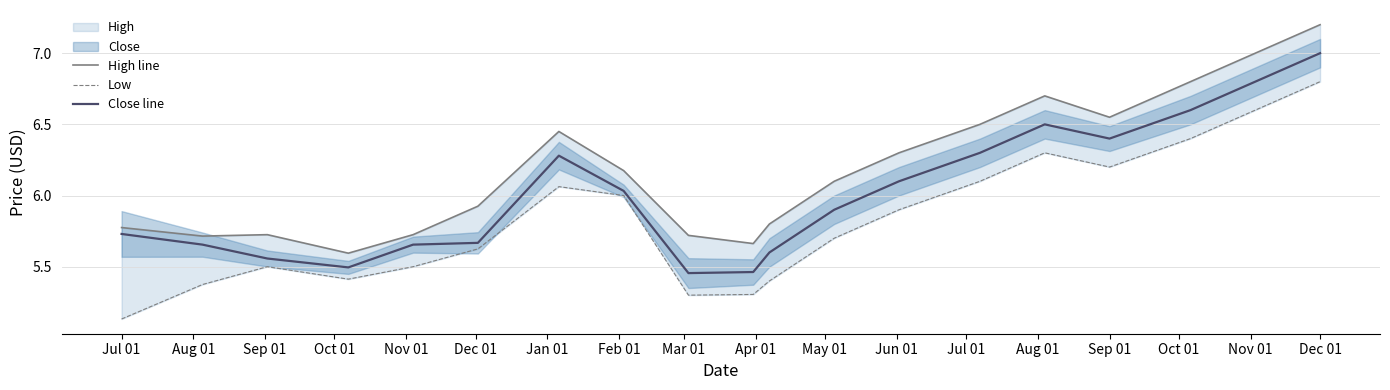

At which label does Close line reach its peak?

Dec 01